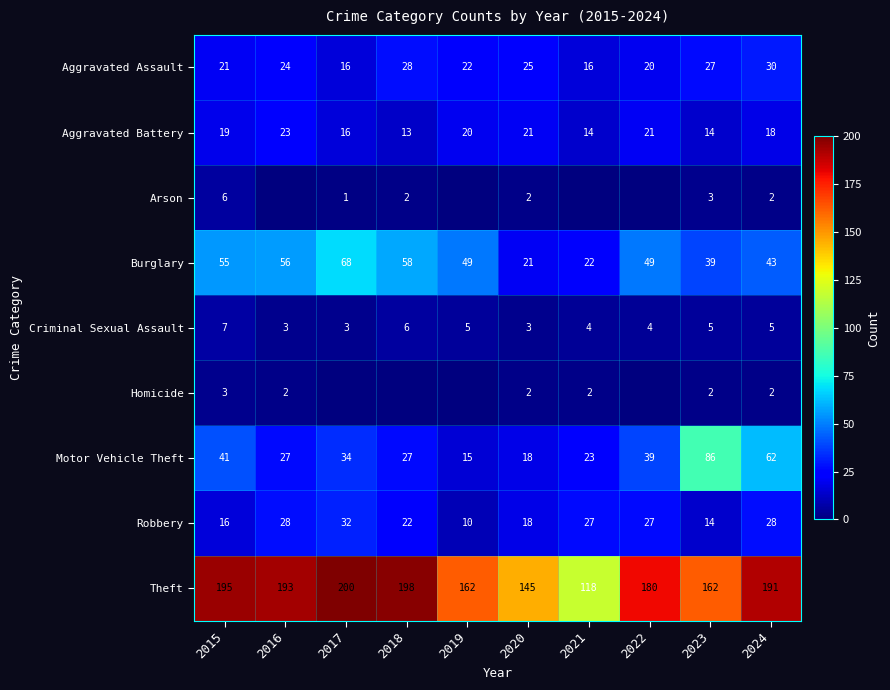

What is the lowest value of the Robbery series?

10